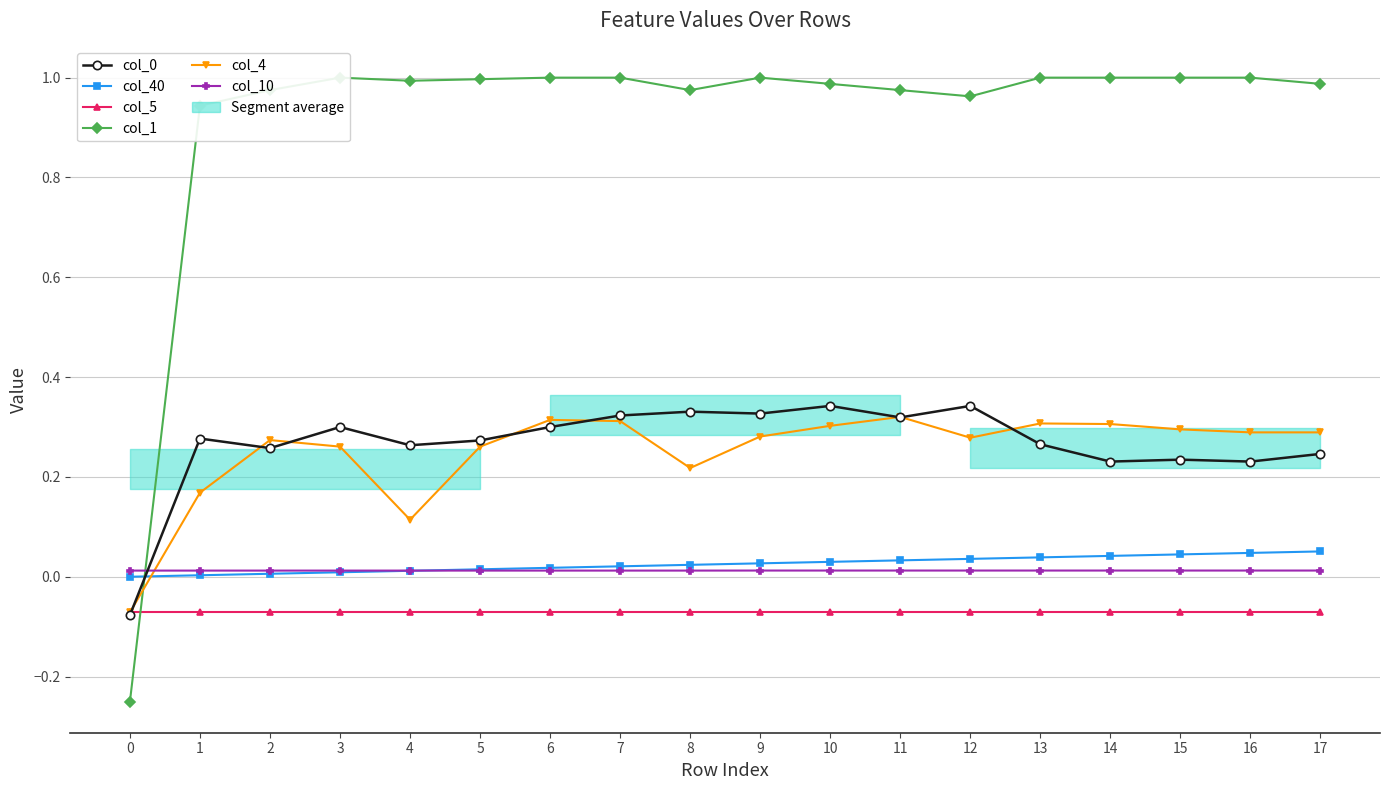

Reading right to left, what are all the values shown in this chart?

col_0: 17=0.2	16=0.2	15=0.2	14=0.2	13=0.3	12=0.3	11=0.3	10=0.3	9=0.3	8=0.3	7=0.3	6=0.3	5=0.3	4=0.3	3=0.3	2=0.3	1=0.3	0=-0.1
col_40: 17=0.1	16=0.0	15=0.0	14=0.0	13=0.0	12=0.0	11=0.0	10=0.0	9=0.0	8=0.0	7=0.0	6=0.0	5=0.0	4=0.0	3=0.0	2=0.0	1=0.0	0=0.0
col_5: 17=-0.1	16=-0.1	15=-0.1	14=-0.1	13=-0.1	12=-0.1	11=-0.1	10=-0.1	9=-0.1	8=-0.1	7=-0.1	6=-0.1	5=-0.1	4=-0.1	3=-0.1	2=-0.1	1=-0.1	0=-0.1
col_1: 17=1.0	16=1.0	15=1.0	14=1.0	13=1.0	12=1.0	11=1.0	10=1.0	9=1.0	8=1.0	7=1.0	6=1.0	5=1.0	4=1.0	3=1.0	2=1.0	1=0.9	0=-0.2
col_4: 17=0.3	16=0.3	15=0.3	14=0.3	13=0.3	12=0.3	11=0.3	10=0.3	9=0.3	8=0.2	7=0.3	6=0.3	5=0.3	4=0.1	3=0.3	2=0.3	1=0.2	0=-0.1
col_10: 17=0.0	16=0.0	15=0.0	14=0.0	13=0.0	12=0.0	11=0.0	10=0.0	9=0.0	8=0.0	7=0.0	6=0.0	5=0.0	4=0.0	3=0.0	2=0.0	1=0.0	0=0.0